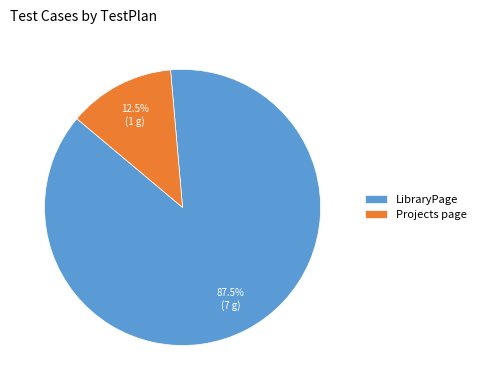

Which has a higher value, LibraryPage or Projects page?

LibraryPage